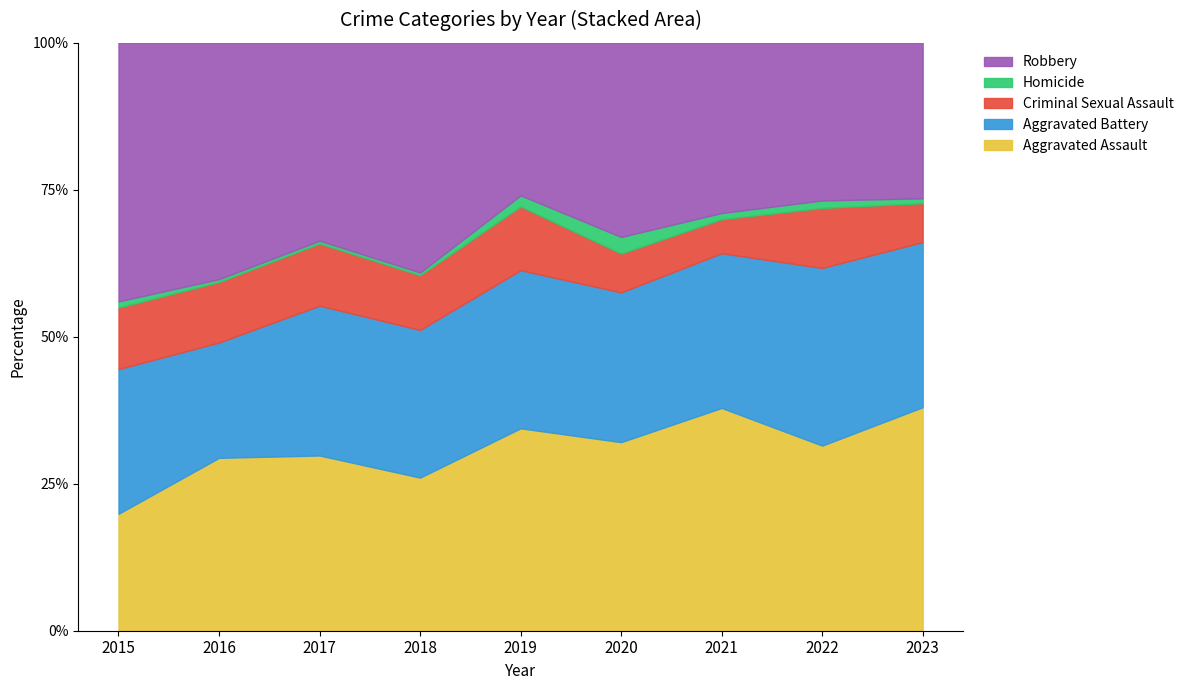

Reading right to left, what are all the values shown in this chart?

Aggravated Assault: 2023=46	2022=74	2021=72	2020=68	2019=73	2018=56	2017=62	2016=60	2015=38
Aggravated Battery: 2023=34	2022=71	2021=50	2020=54	2019=57	2018=54	2017=53	2016=40	2015=47
Criminal Sexual Assault: 2023=8	2022=24	2021=11	2020=14	2019=23	2018=20	2017=22	2016=21	2015=20
Homicide: 2023=1	2022=3	2021=2	2020=6	2019=4	2018=1	2017=1	2016=1	2015=2
Robbery: 2023=32	2022=63	2021=55	2020=70	2019=55	2018=84	2017=70	2016=82	2015=84